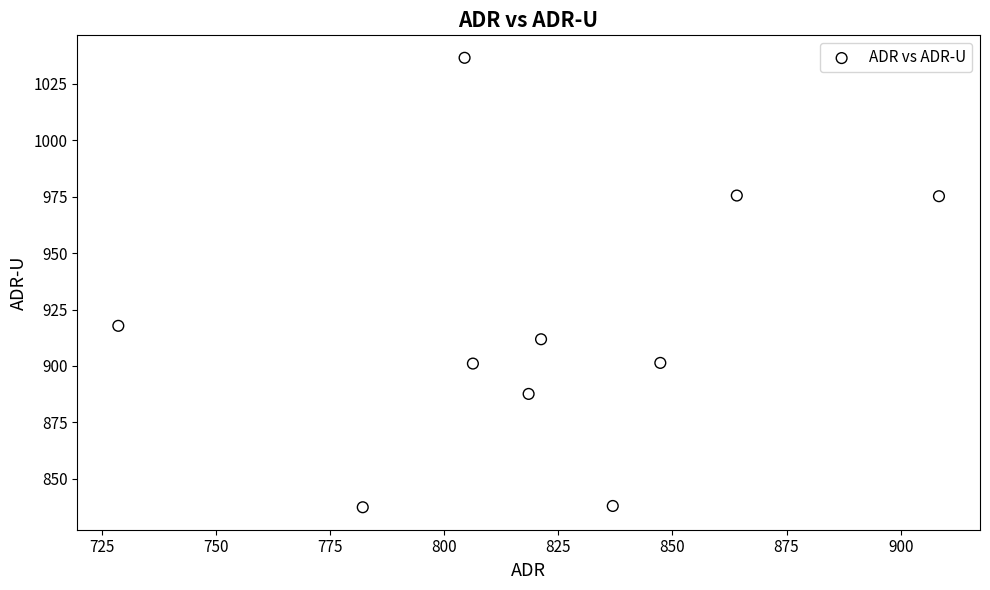

What Y value in the scatter plot is closest to 936?

917.8